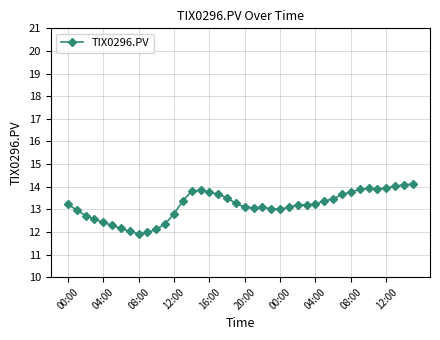

What is the value of the 32nd point from the left?

13.7